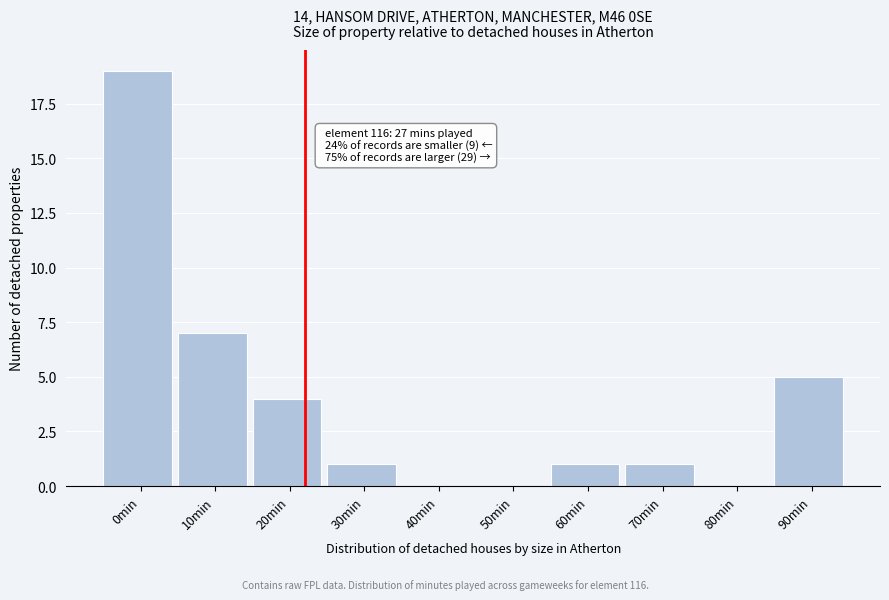

Reading left to right, list all the values displayed in this chart.

0min=19	10min=7	20min=4	30min=1	40min=0	50min=0	60min=1	70min=1	80min=0	90min=5